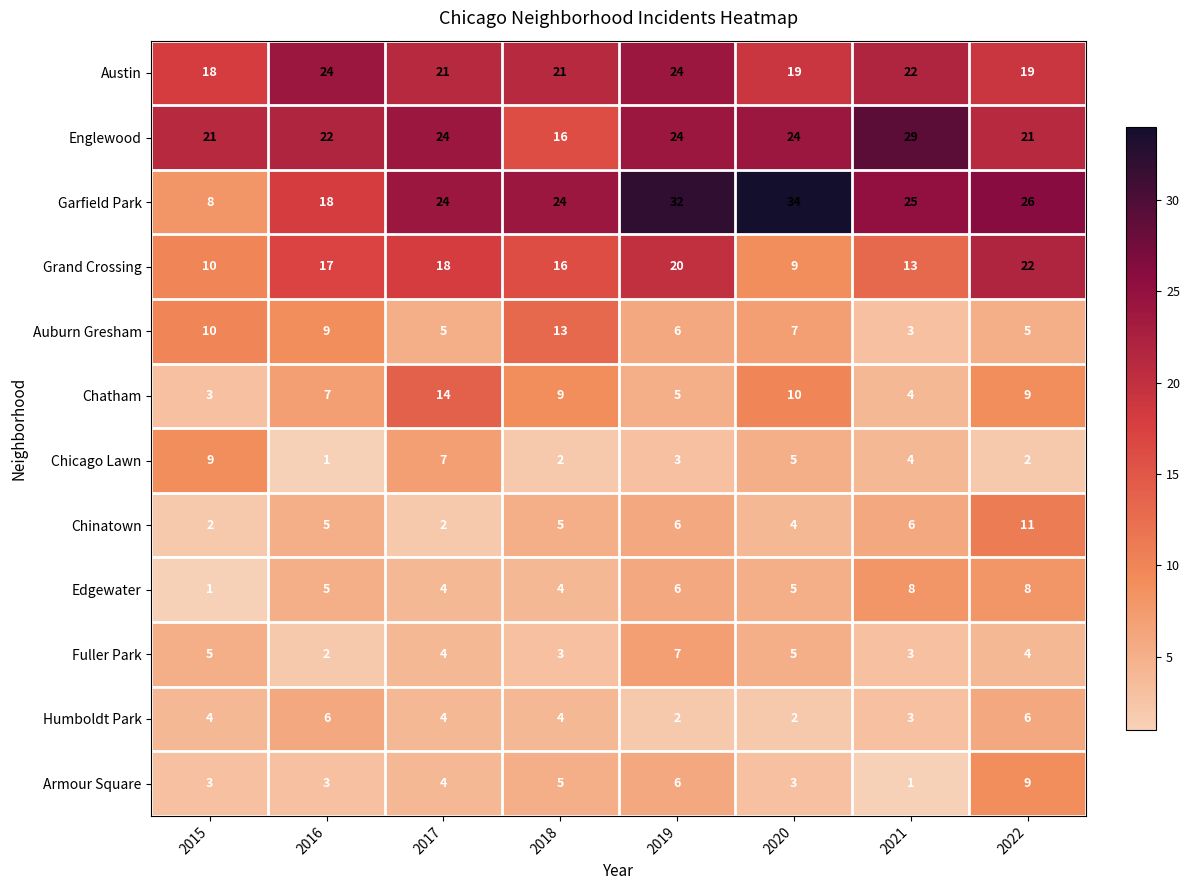

True or false: Chinatown has a value of 2 at 2017.

True